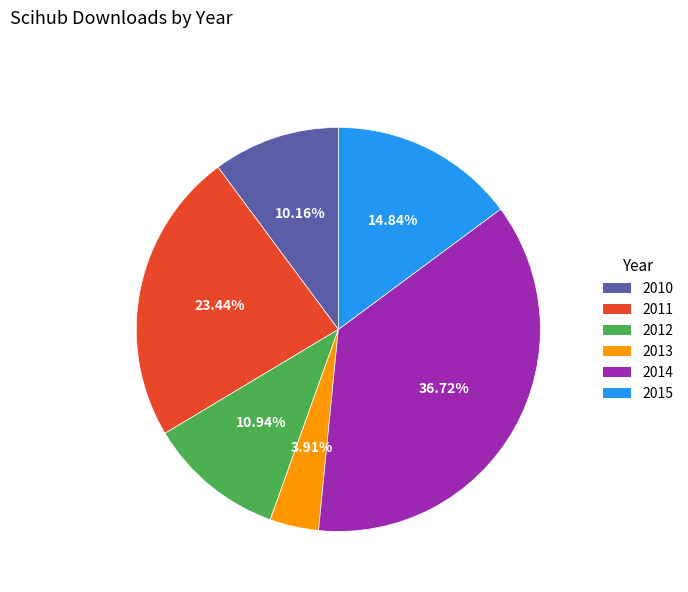

Count the number of slices in the pie.

6